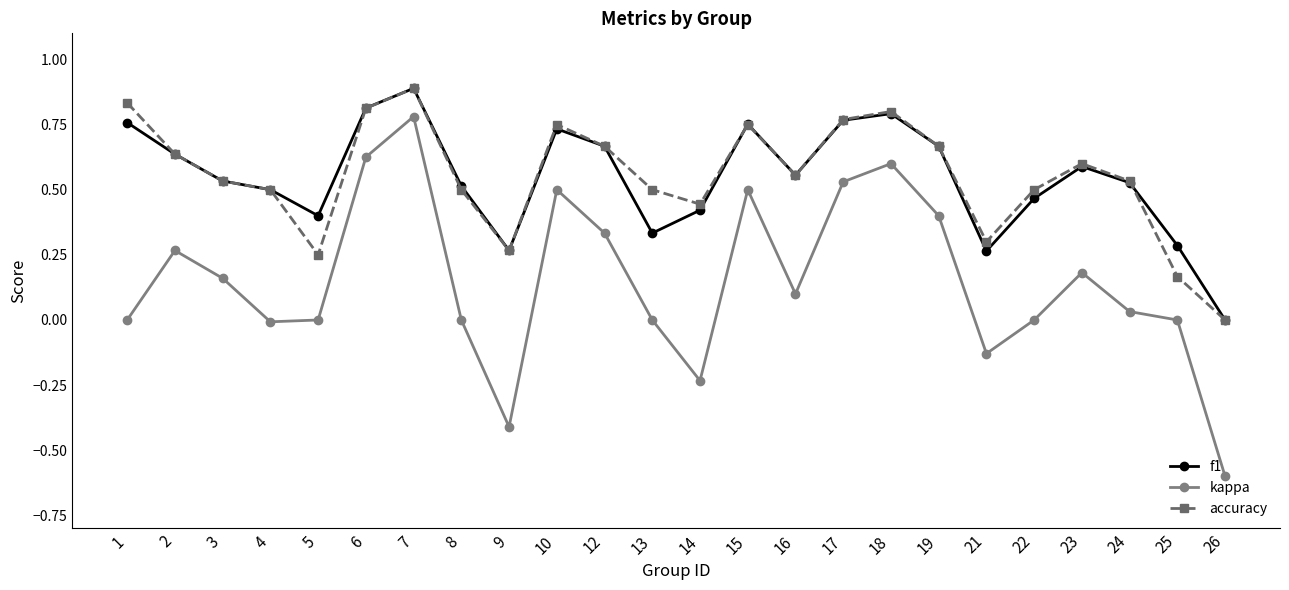

How many accuracy values are between 0 and 1?

24